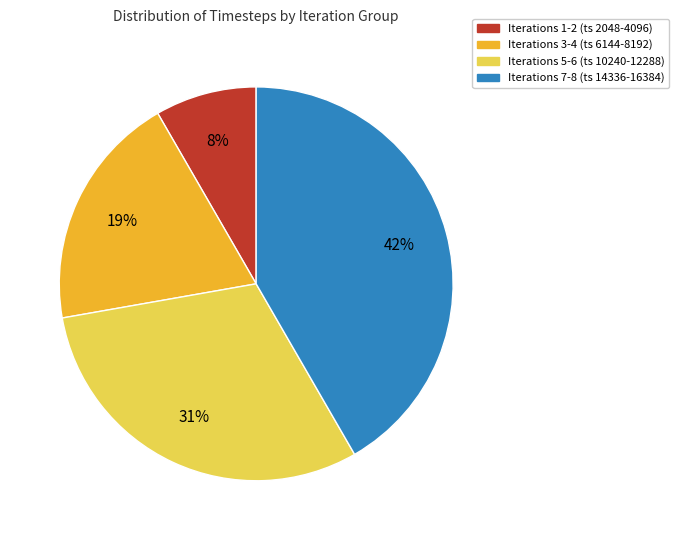

What is the largest slice in the pie chart?

Iterations 7-8 (ts 14336-16384)